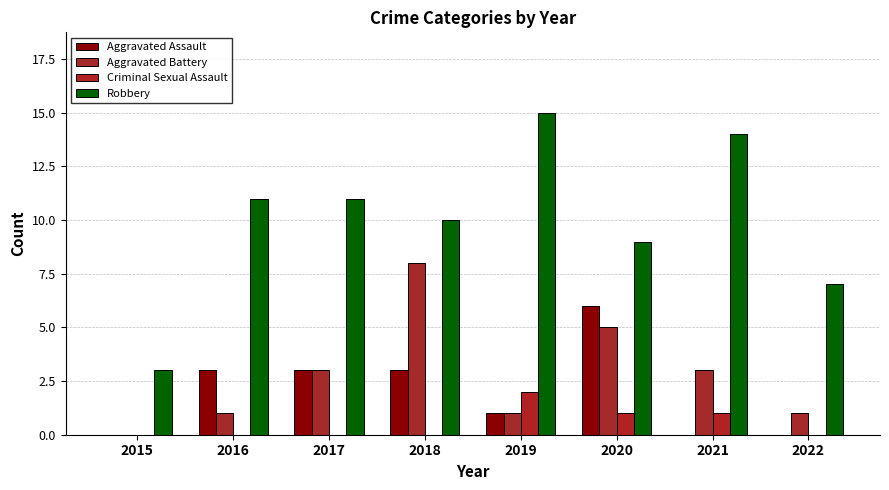

Which category has the highest value in the Criminal Sexual Assault series?

2019